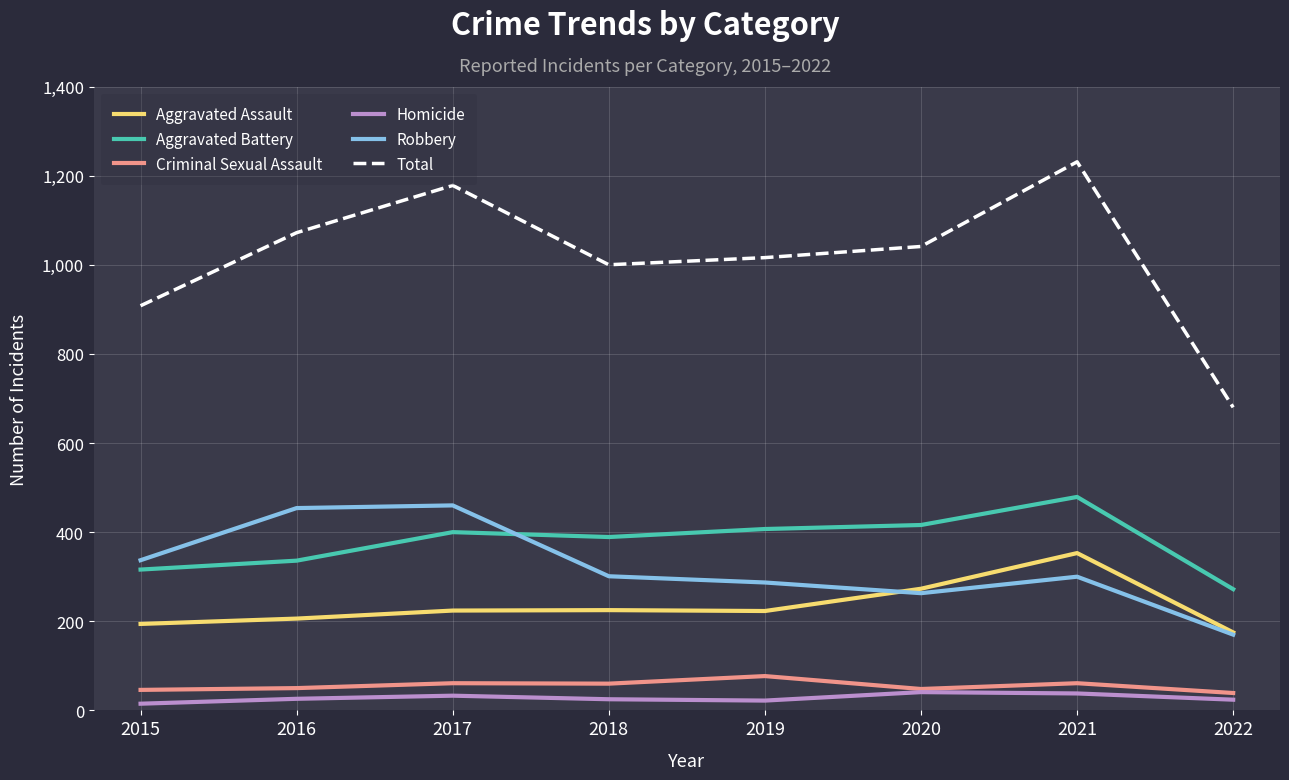

How many lines are shown in the chart?

6